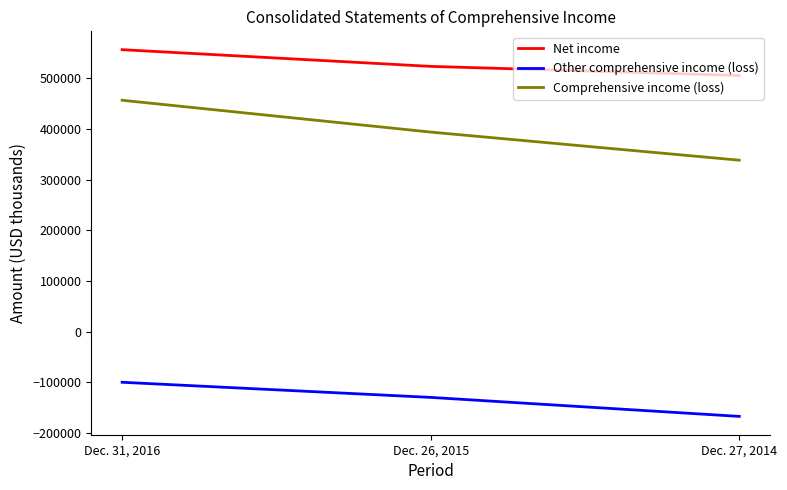

Does the chart have visible grid lines?

No